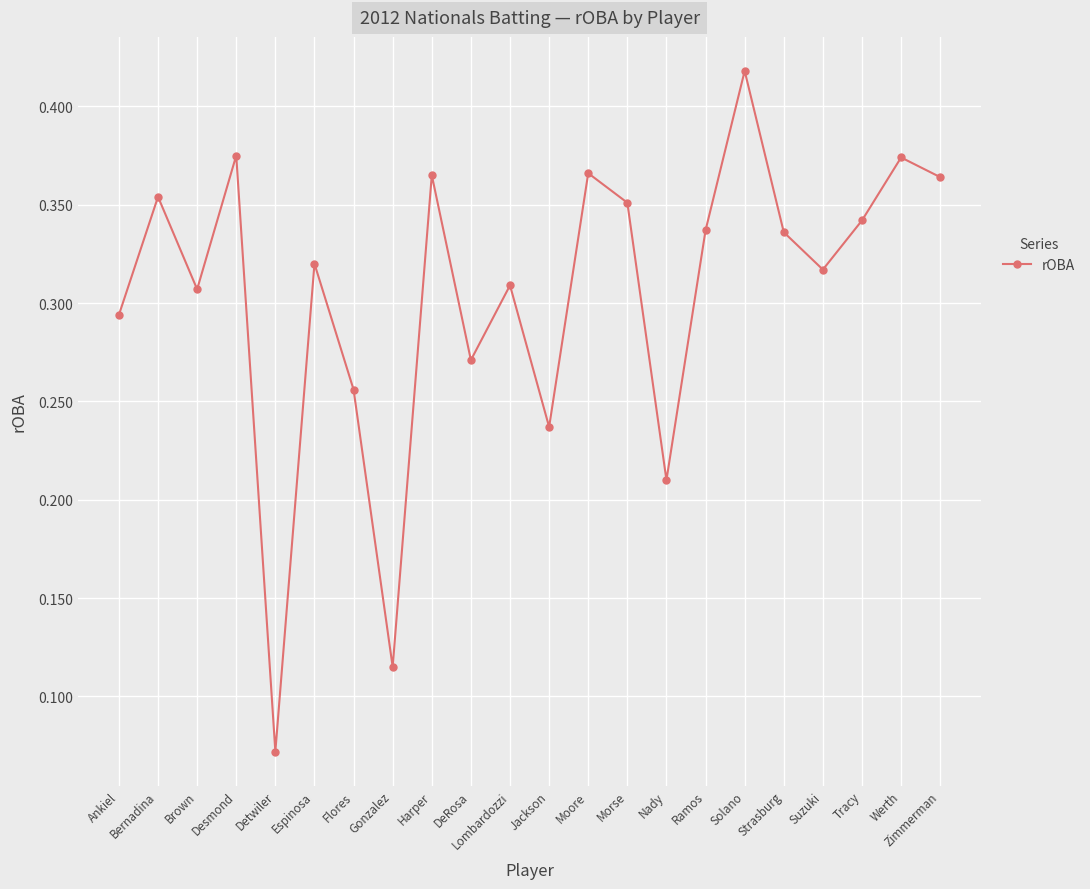

Where is the first local minimum?

Brown